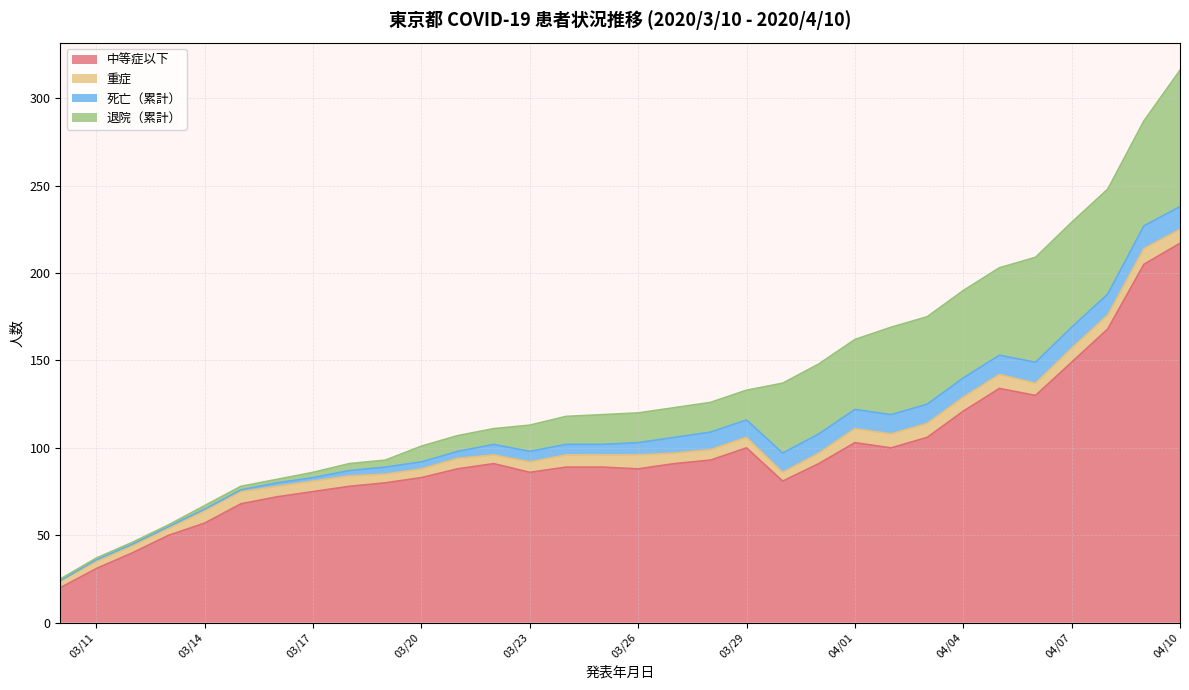

Which series has the largest range (max minus min)?

中等症以下